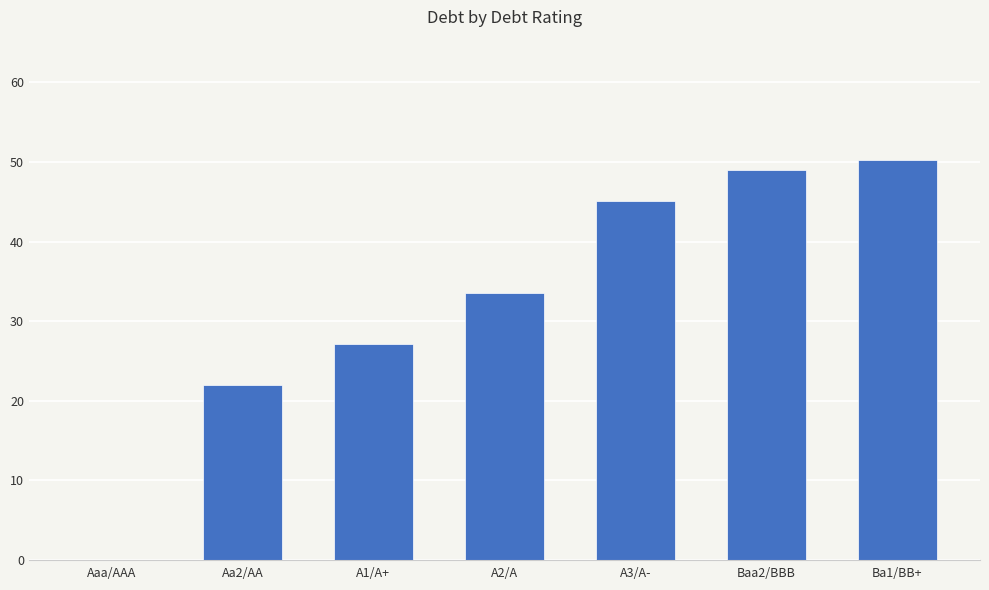

The value at A1/A+ is 27.1. True or false?

True